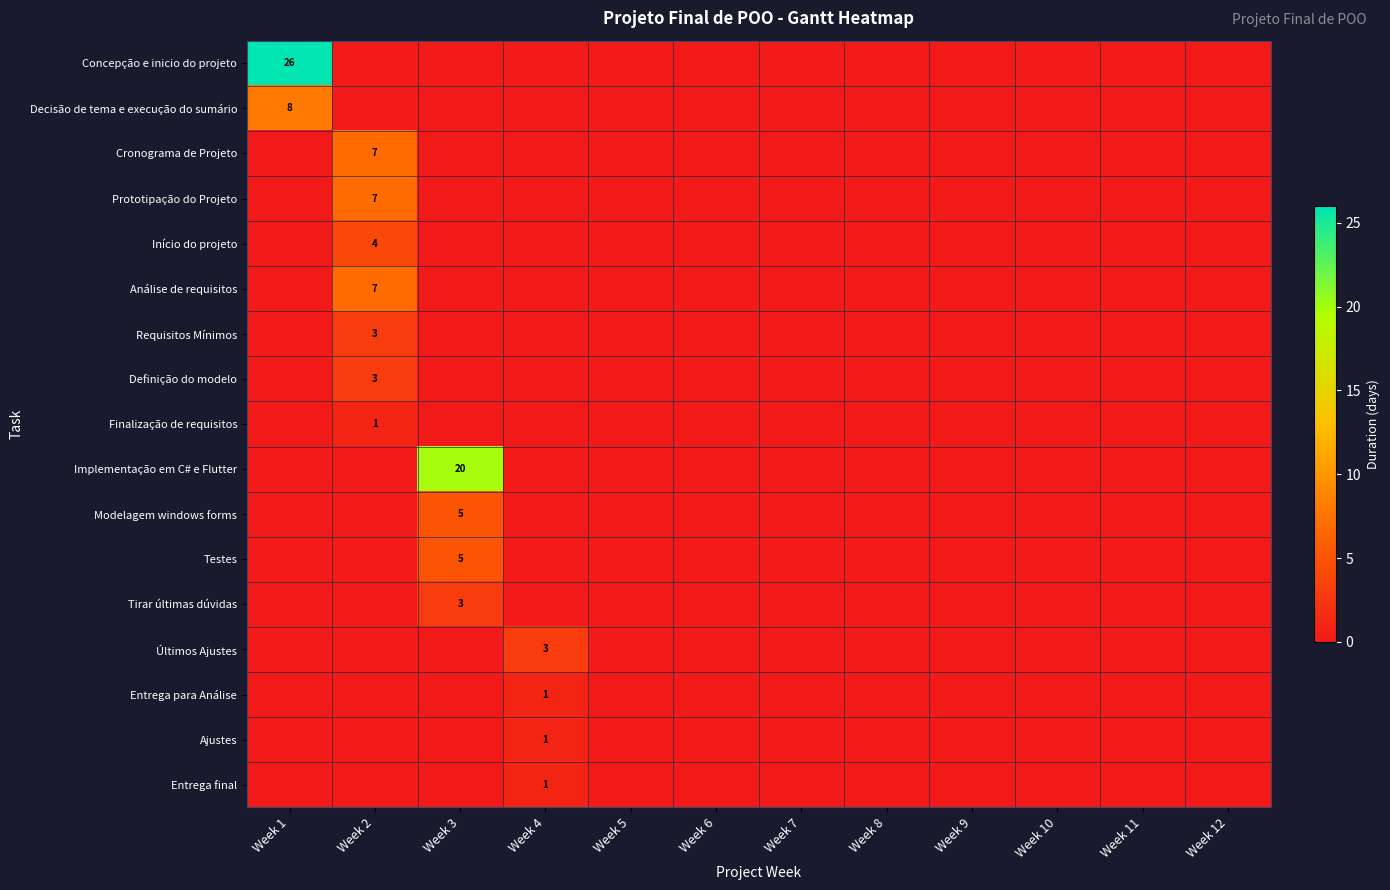

True or false: Análise de requisitos has a value of 7 at Week 2.

True